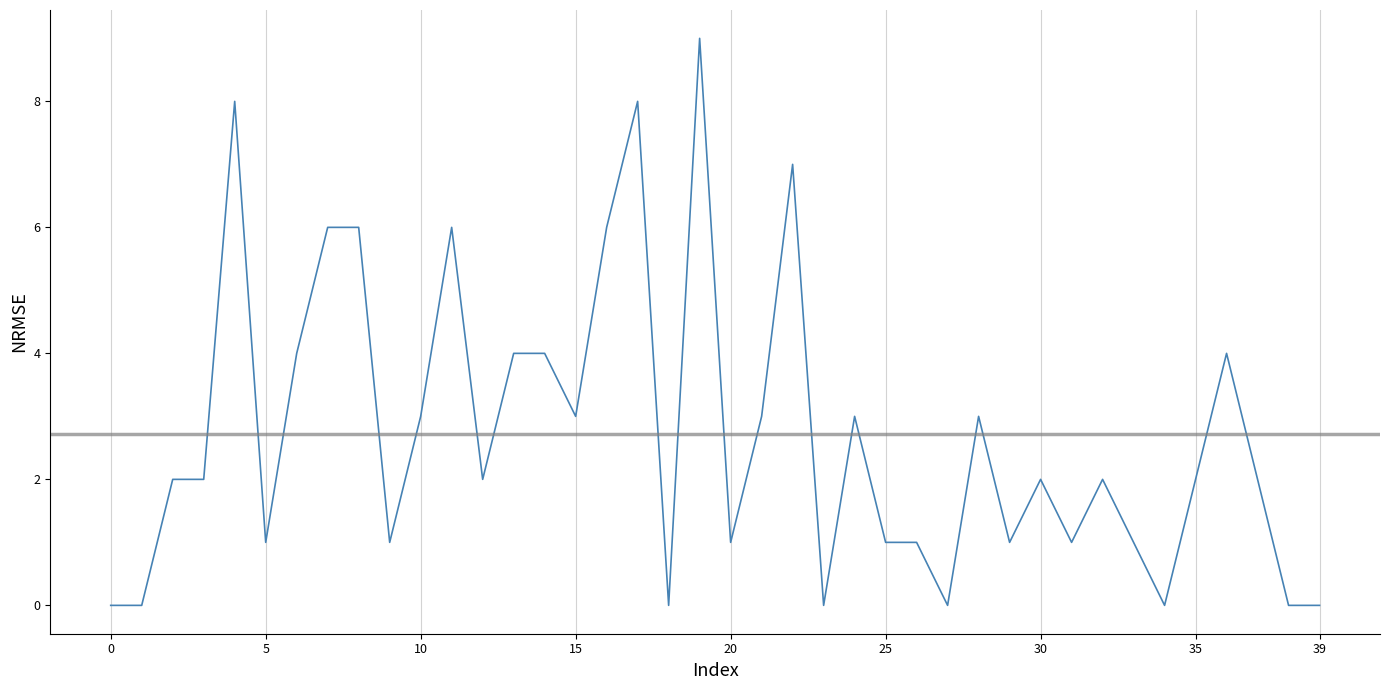

What is the greatest value displayed?

9